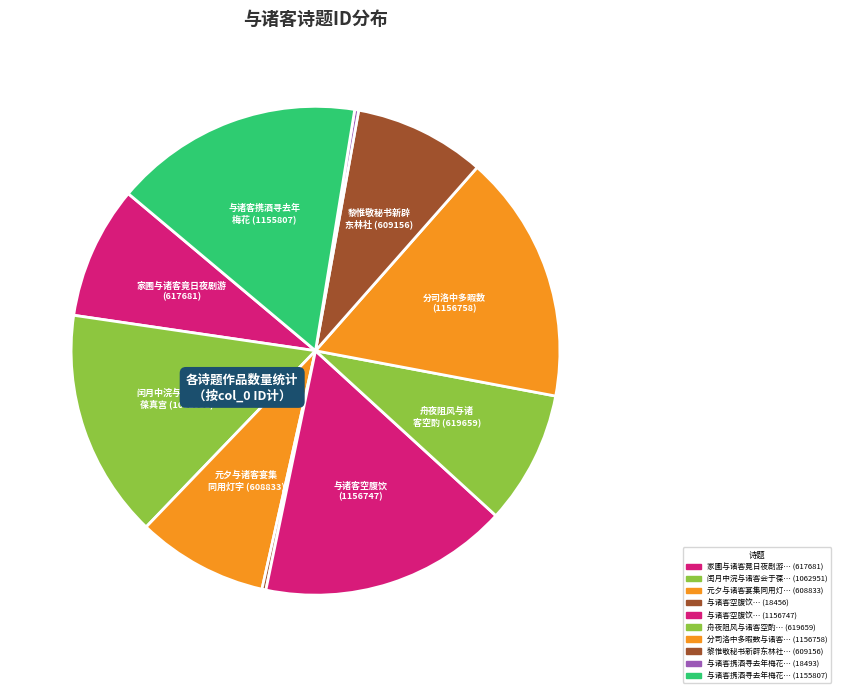

Is there a majority slice in this chart?

No